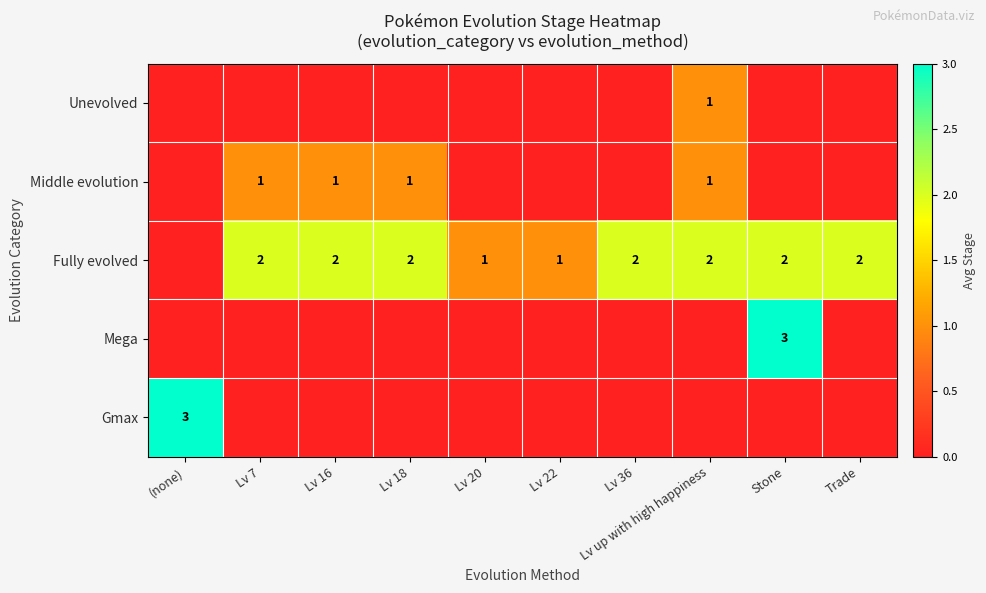

True or false: Unevolved has a value of 1 at Lv up with high happiness.

True